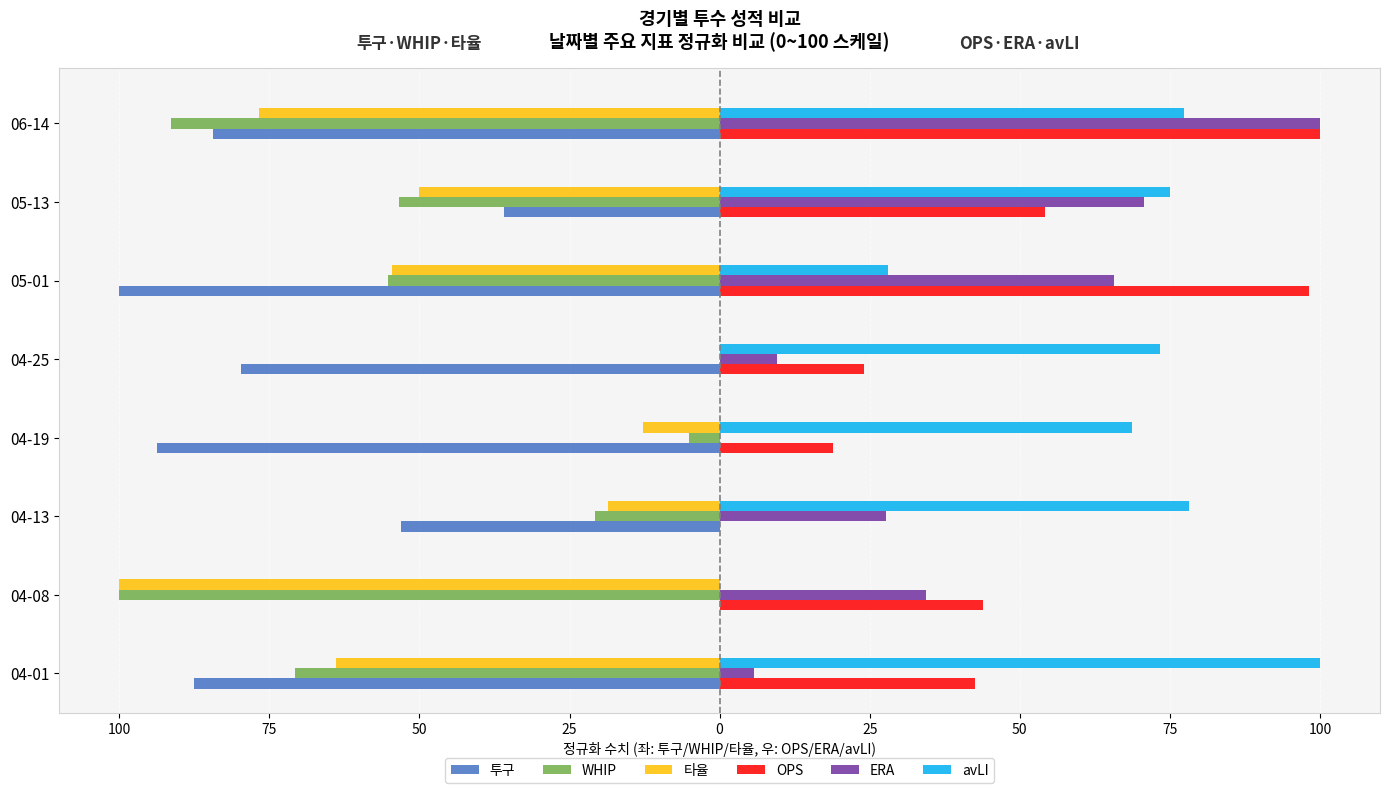

What are all the series names shown in the legend?

투구, WHIP, 타율, OPS, ERA, avLI